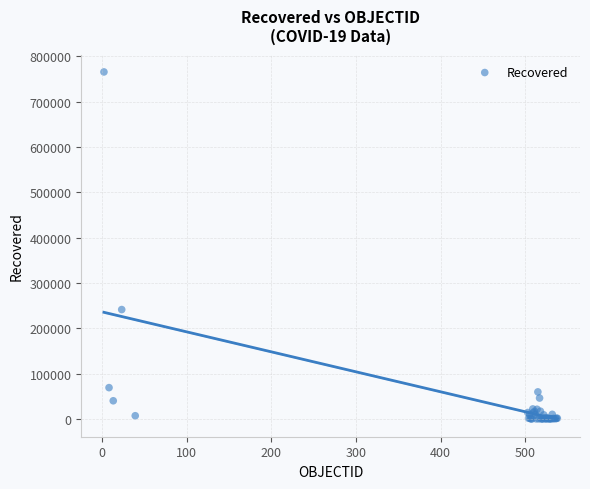

What Y value in the scatter plot is closest to 382699?

241229